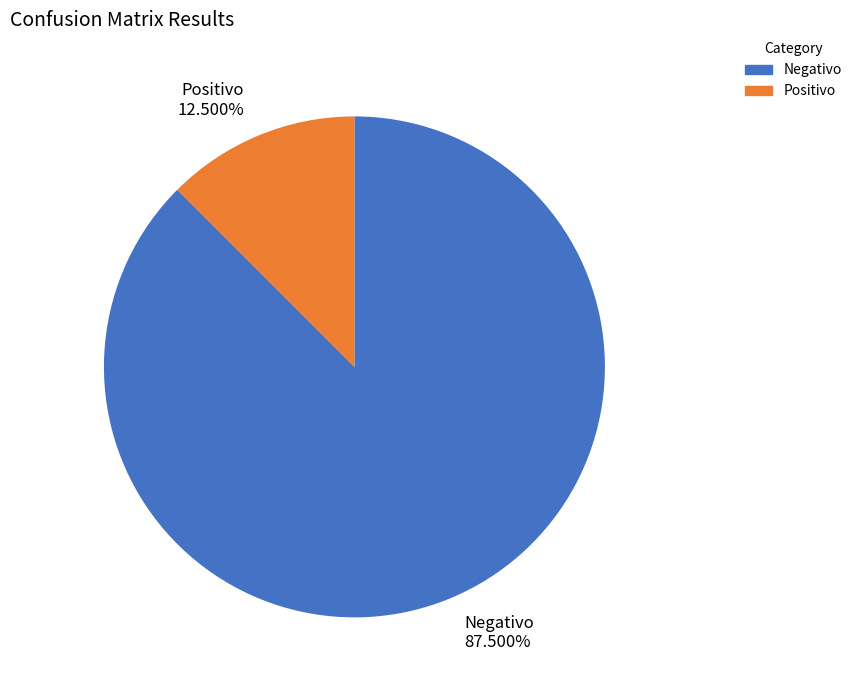

To the nearest percent, what is the average slice percentage?

50%